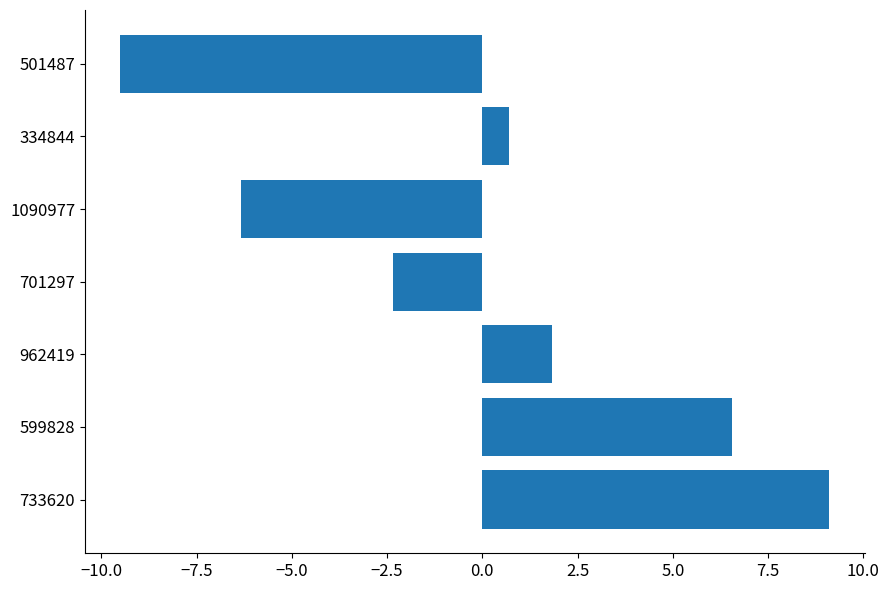

At which category does the chart reach its minimum across all series?

501487